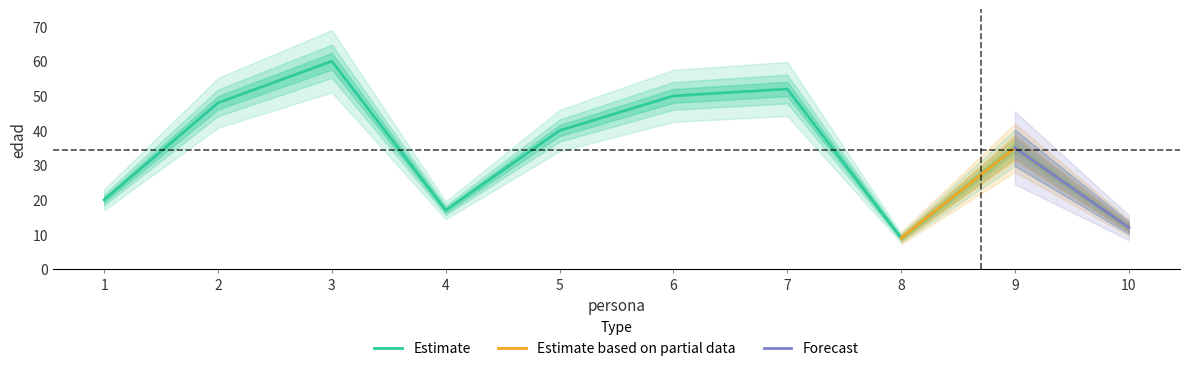

List the labels in order of Estimate value, smallest first.

8, 10, 4, 1, 9, 5, 2, 6, 7, 3